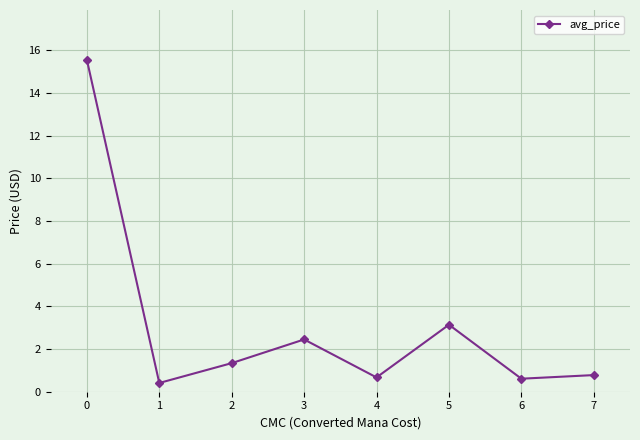

What is the value of the 4th point from the left?

2.5